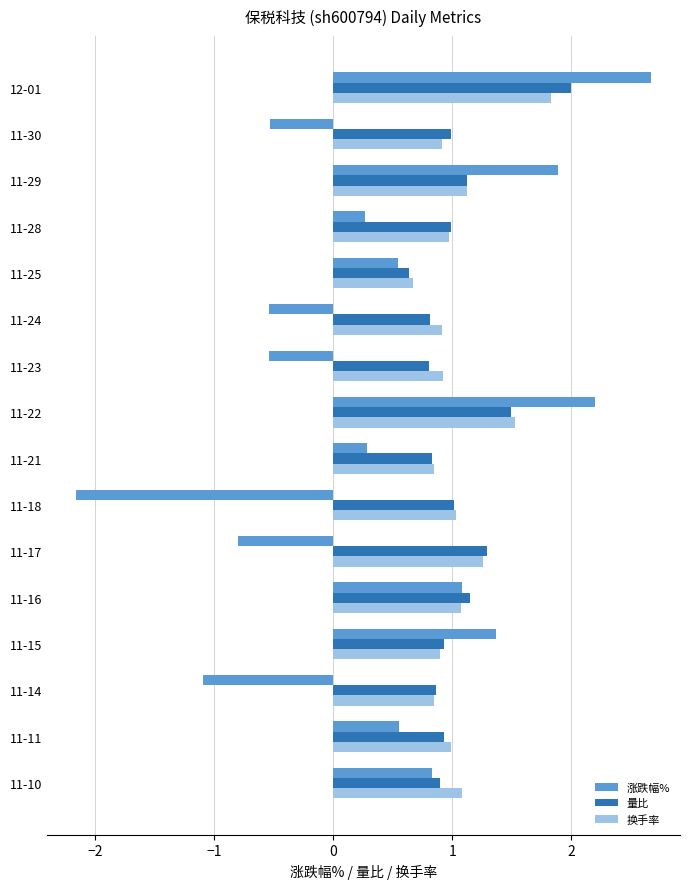

Is the value of 量比 at 11-21 greater than the value of 换手率 at 11-29?

No